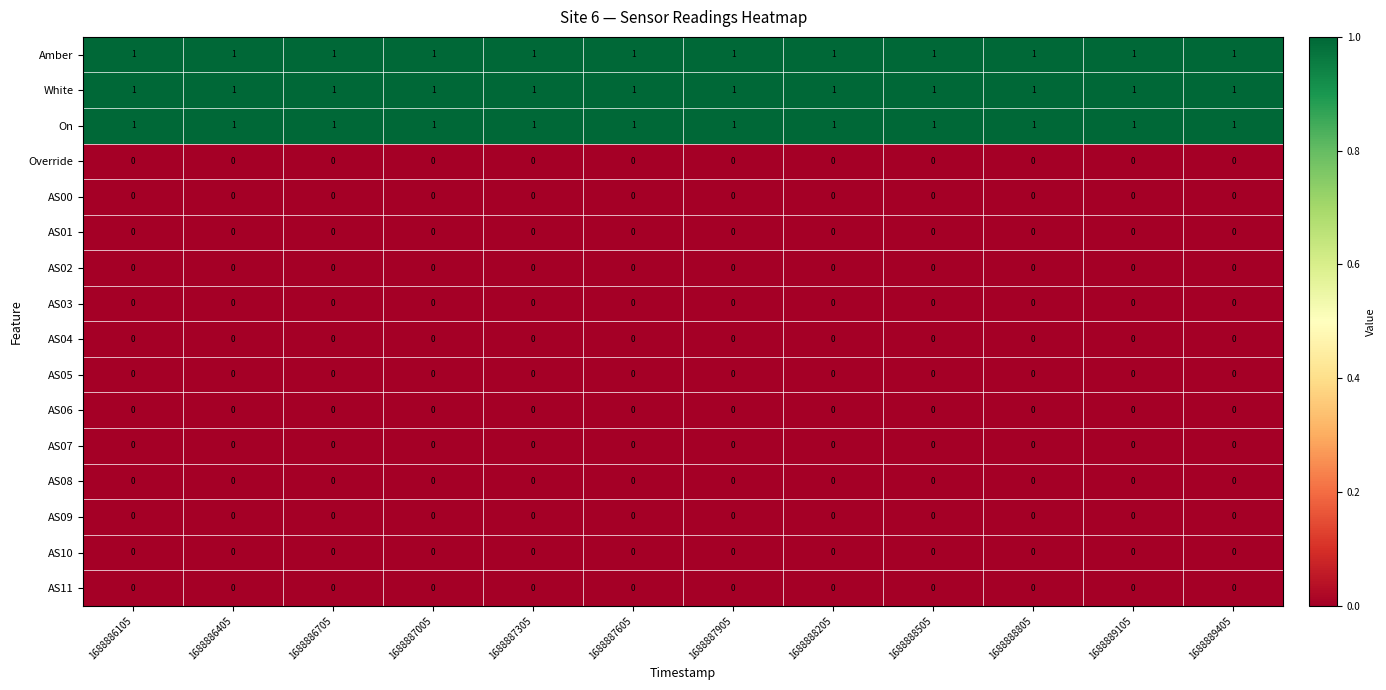

True or false: On has a value of 1 at 1688887005.

True